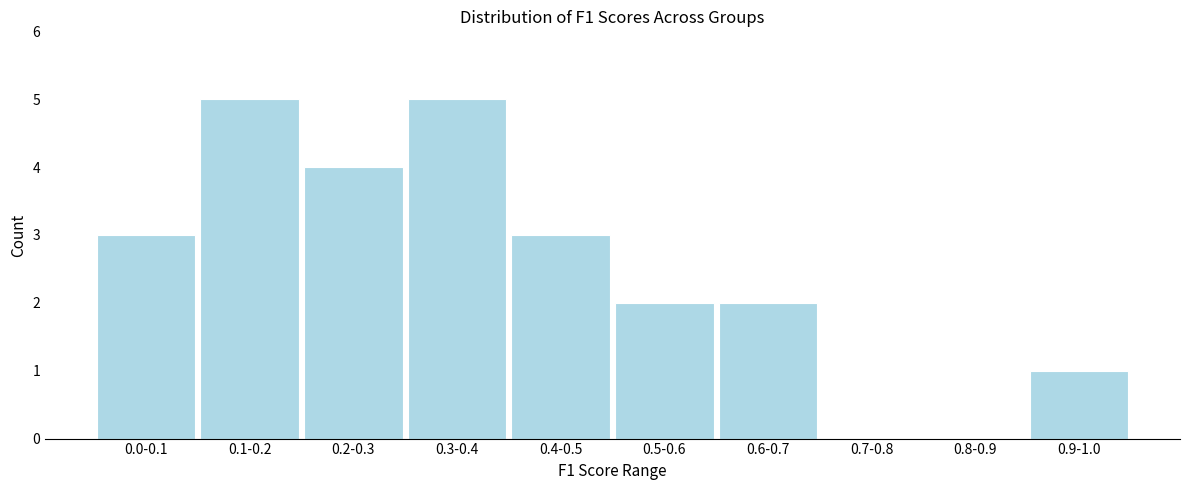

Reading right to left, extract all data points from this chart.

0.9-1.0=1	0.8-0.9=0	0.7-0.8=0	0.6-0.7=2	0.5-0.6=2	0.4-0.5=3	0.3-0.4=5	0.2-0.3=4	0.1-0.2=5	0.0-0.1=3